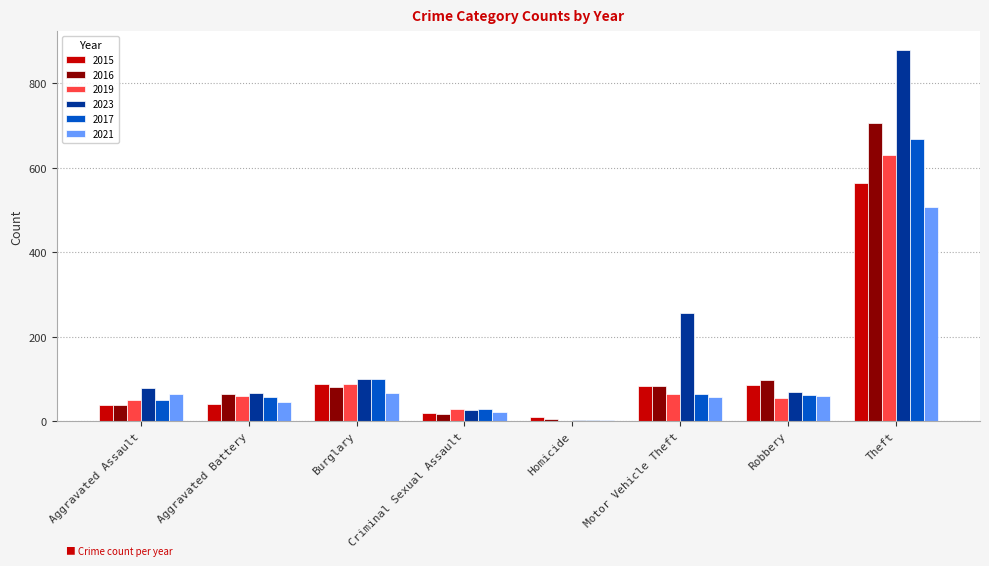

Is it true that 2021 equals 65 at Aggravated Assault?

True